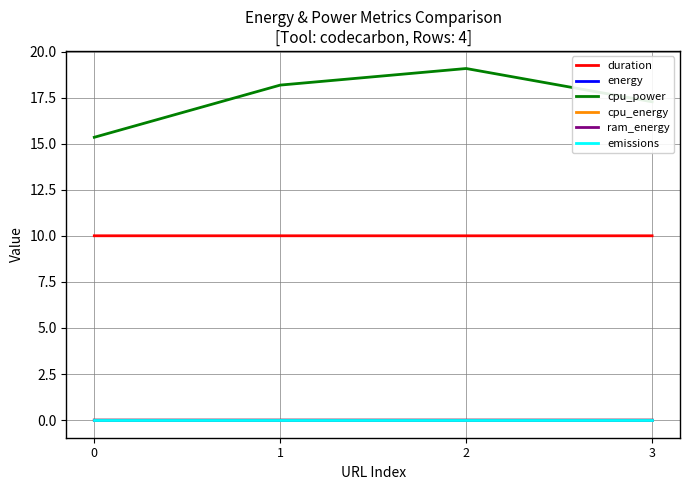

What are all the series names shown in the legend?

duration, energy, cpu_power, cpu_energy, ram_energy, emissions